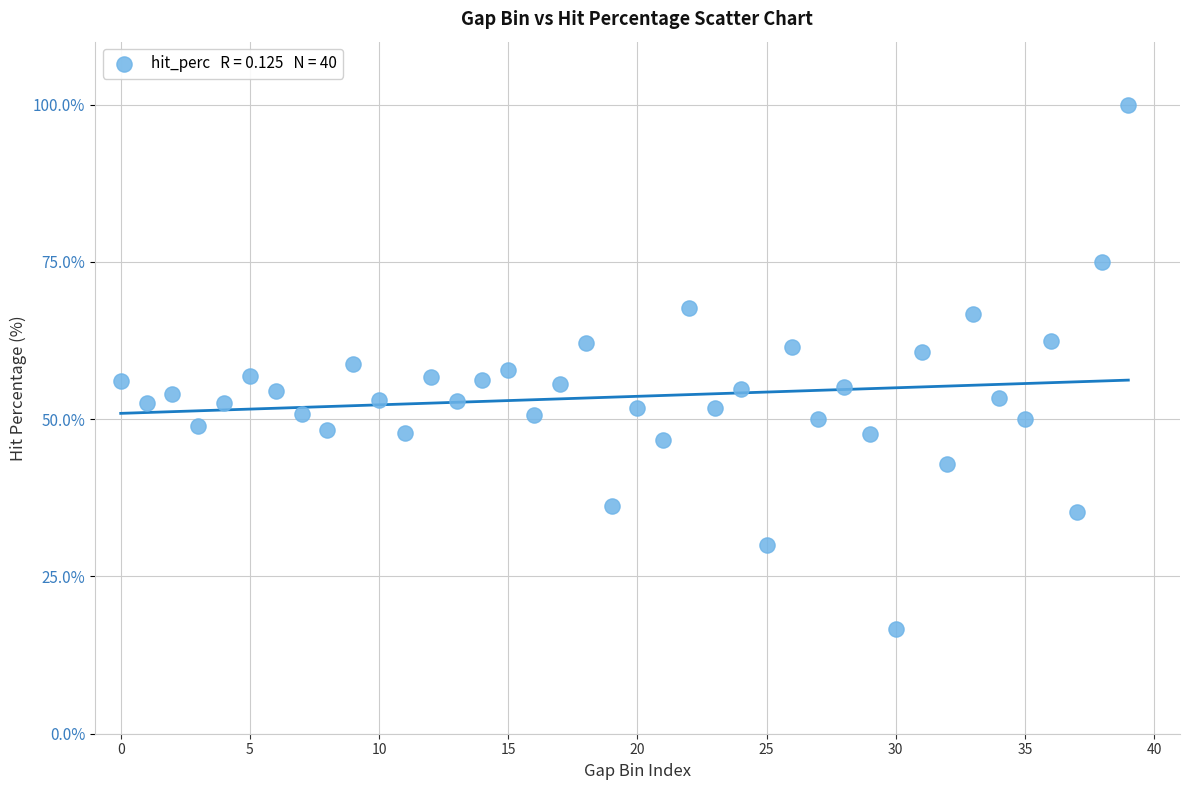

What is the range of Y values (max minus min)?

83.3